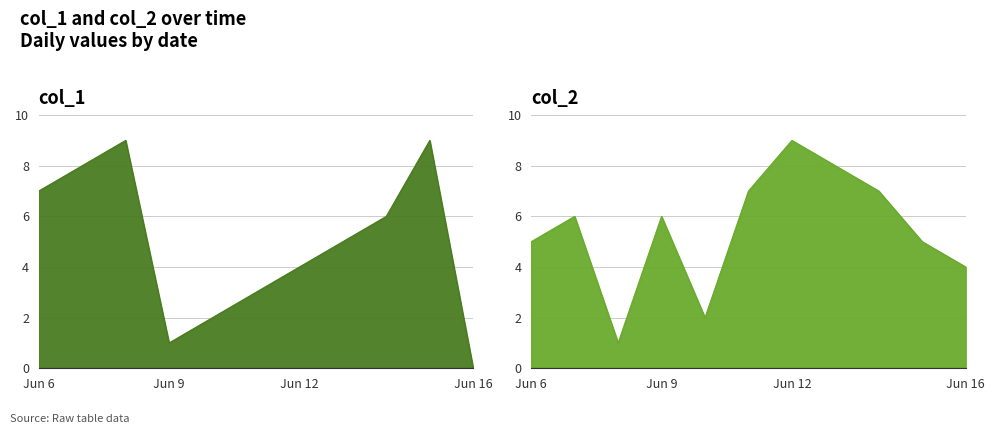

Which series has the largest range (max minus min)?

col_1